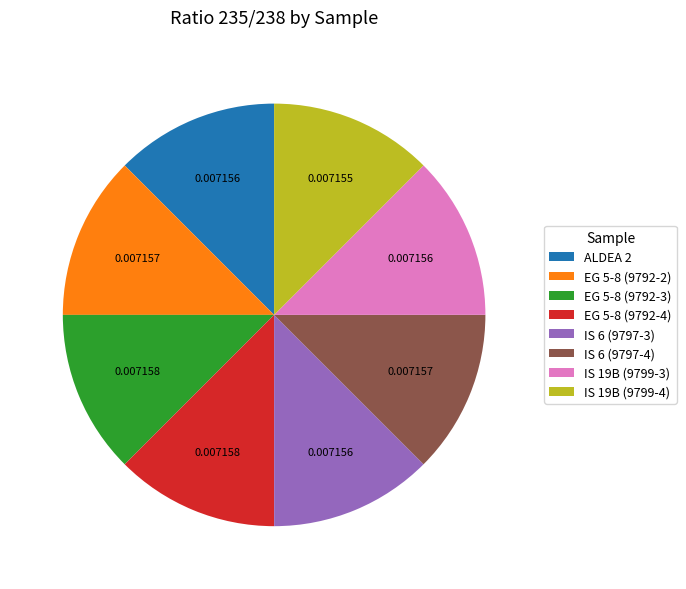

Is it true that EG 5-8 (9792-4) is 21% of the pie?

False